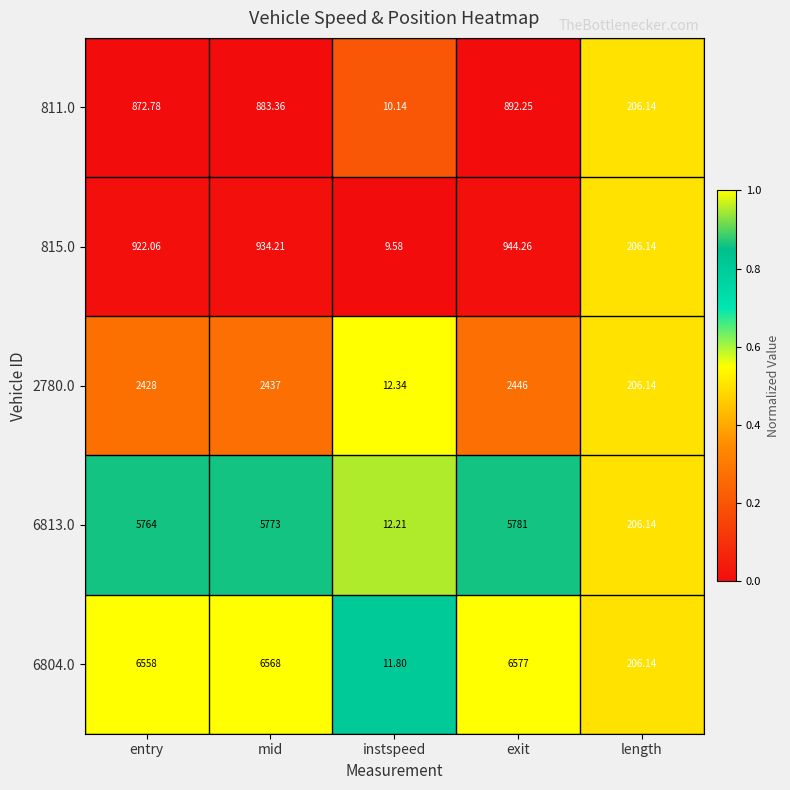

Which series has the widest spread of values?

6804.0